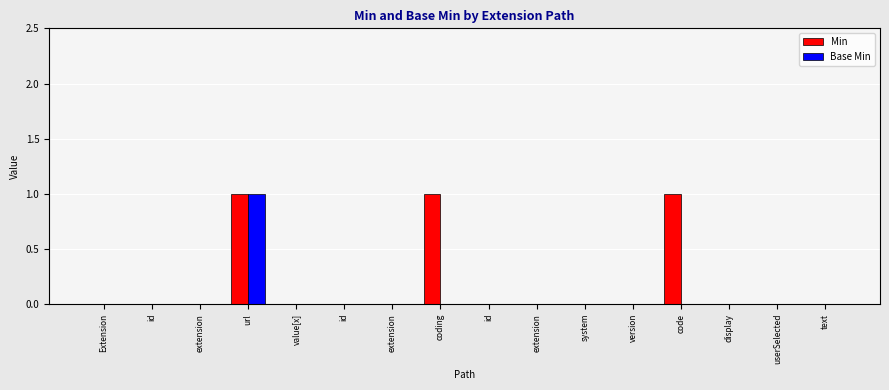

Are the bars grouped side by side (vs. stacked)?

Yes